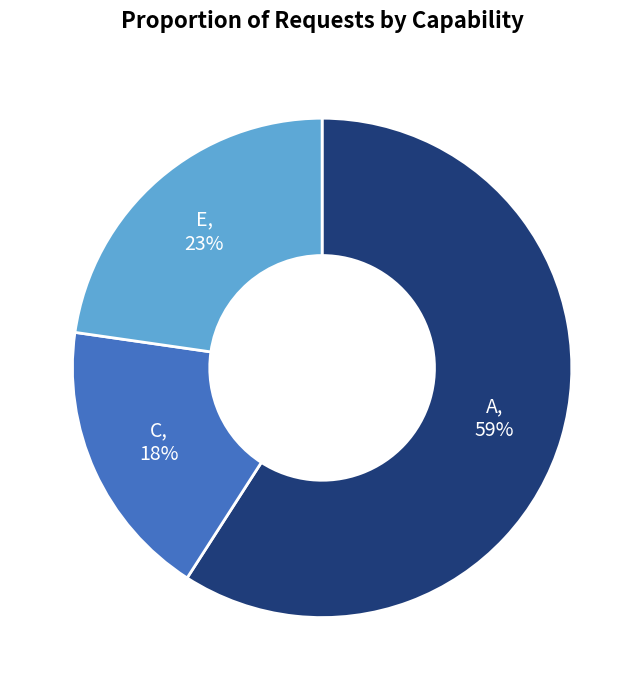

Is there a majority slice in this chart?

Yes